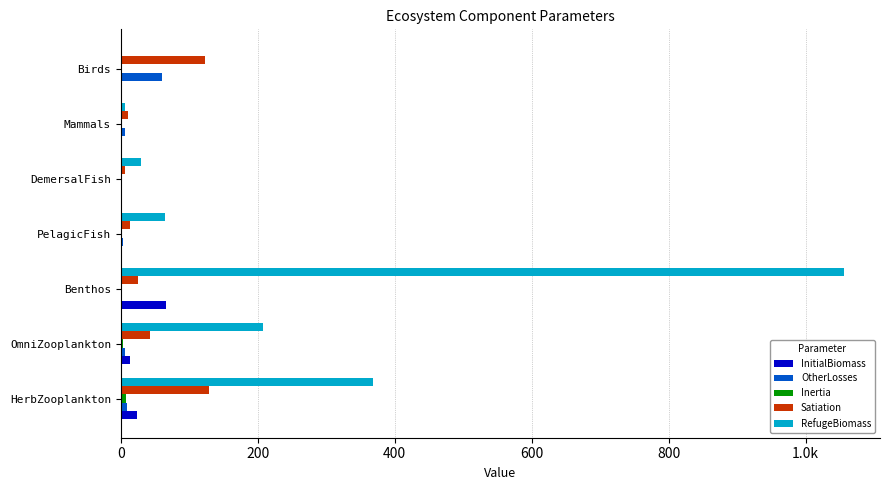

Reading right to left, list all the values displayed in this chart.

InitialBiomass: 0.0	0.3	1.2	0.4	66.0	12.9	23.0
OtherLosses: 60.0	5.5	1.6	2.9	1.5	5.5	8.4
Inertia: 0.8	0.1	0.2	0.9	0.7	3.1	7.6
Satiation: 123.0	10.9	5.5	13.5	25.0	42.0	128.0
RefugeBiomass: 0.2	5.4	28.8	64.0	1056.0	208.0	368.0